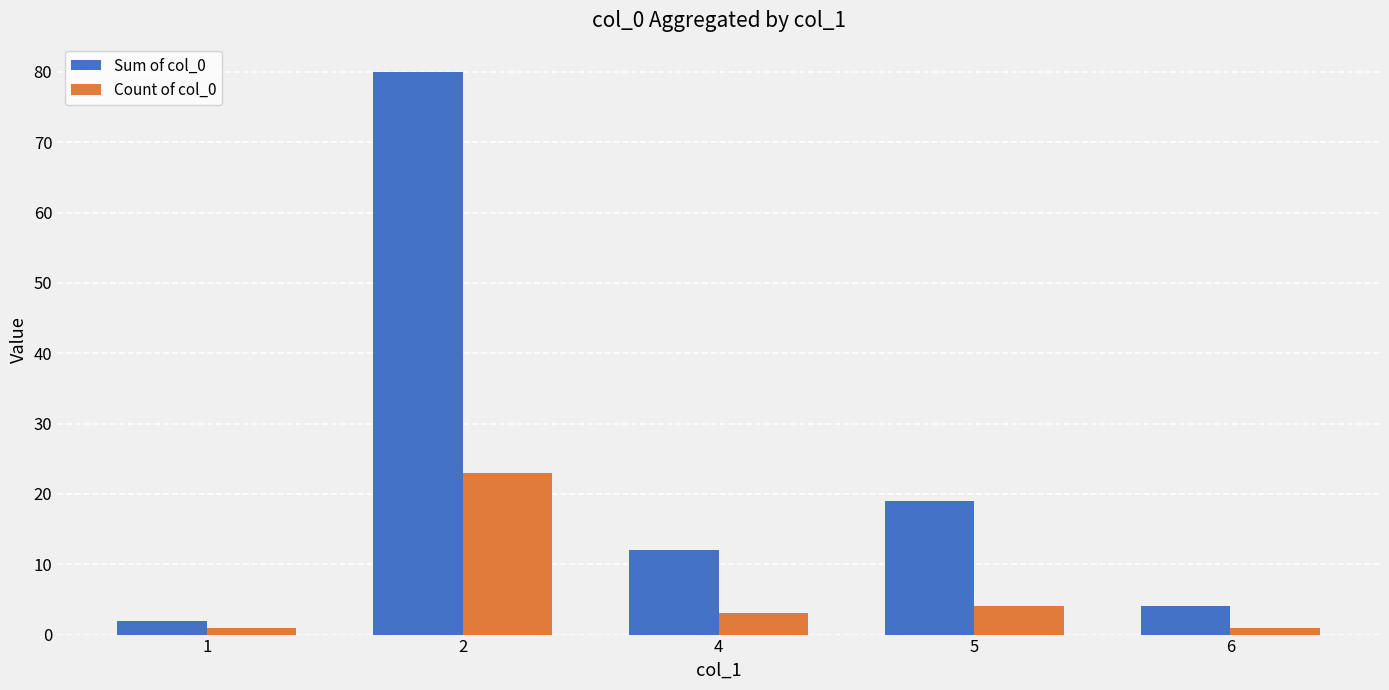

Rank the series by their maximum value, from highest to lowest.

Sum of col_0, Count of col_0